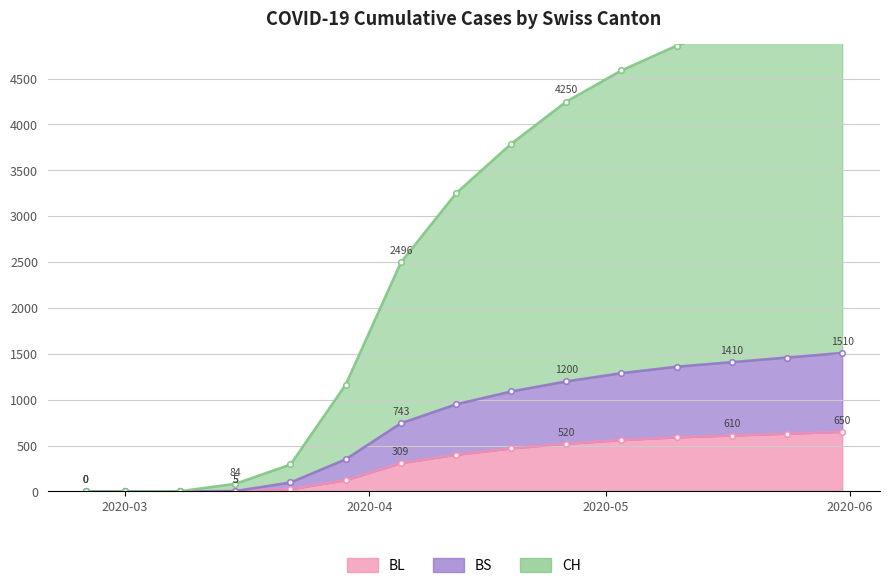

What is the average value of the CH series?

2699